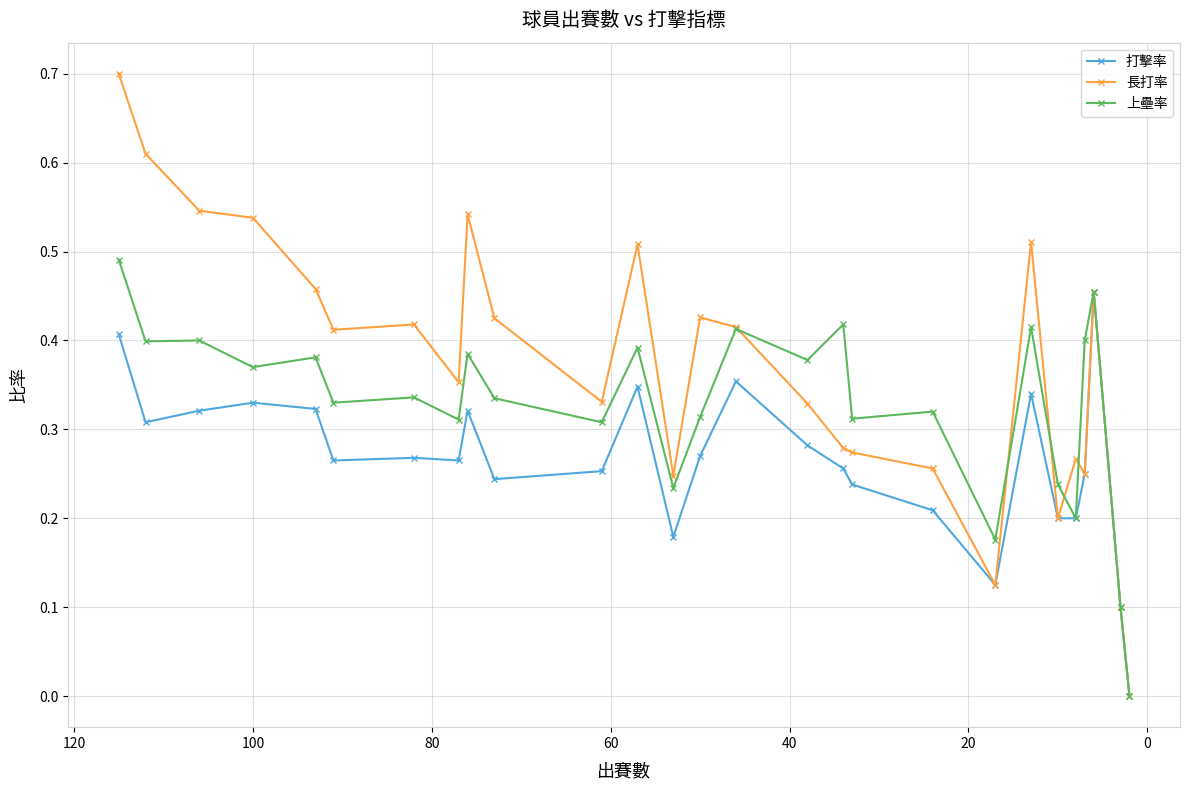

What is the difference between the maximum and second lowest values in the 上壘率 series?

0.4